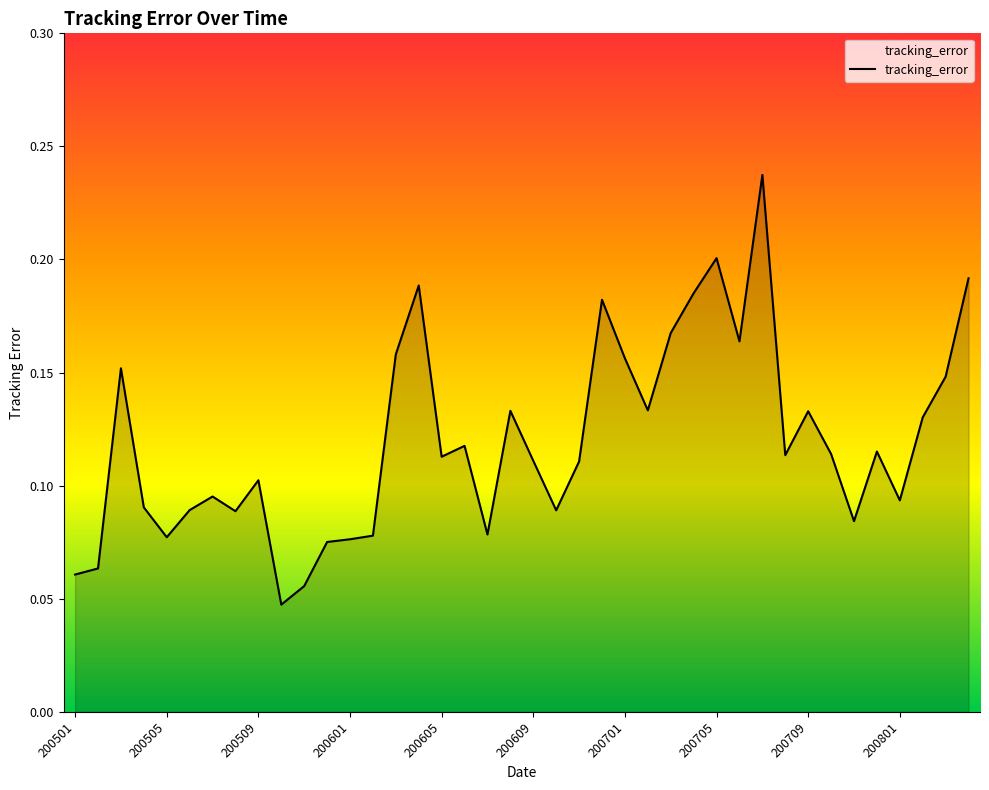

Reading left to right, list all the values displayed in this chart.

0.1	0.1	0.2	0.1	0.1	0.1	0.1	0.1	0.1	0.0	0.1	0.1	0.1	0.1	0.2	0.2	0.1	0.1	0.1	0.1	0.1	0.1	0.1	0.2	0.2	0.1	0.2	0.2	0.2	0.2	0.2	0.1	0.1	0.1	0.1	0.1	0.1	0.1	0.1	0.2